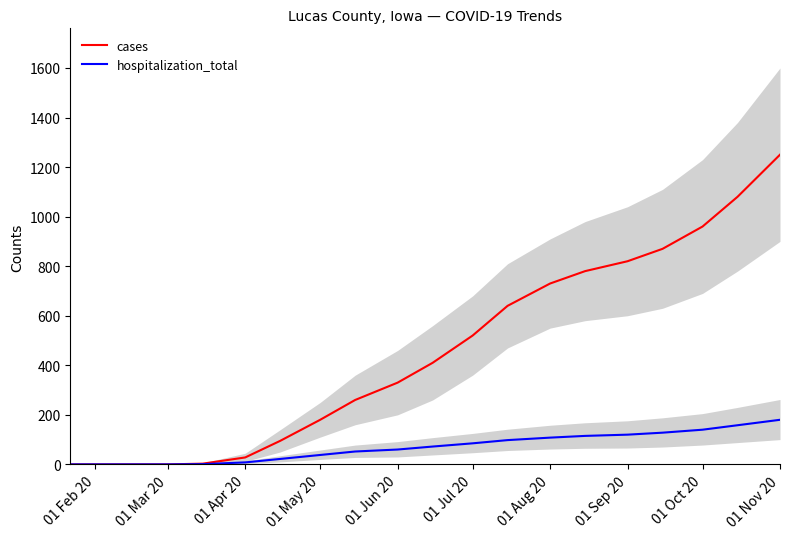

How many series are shown in this chart?

2